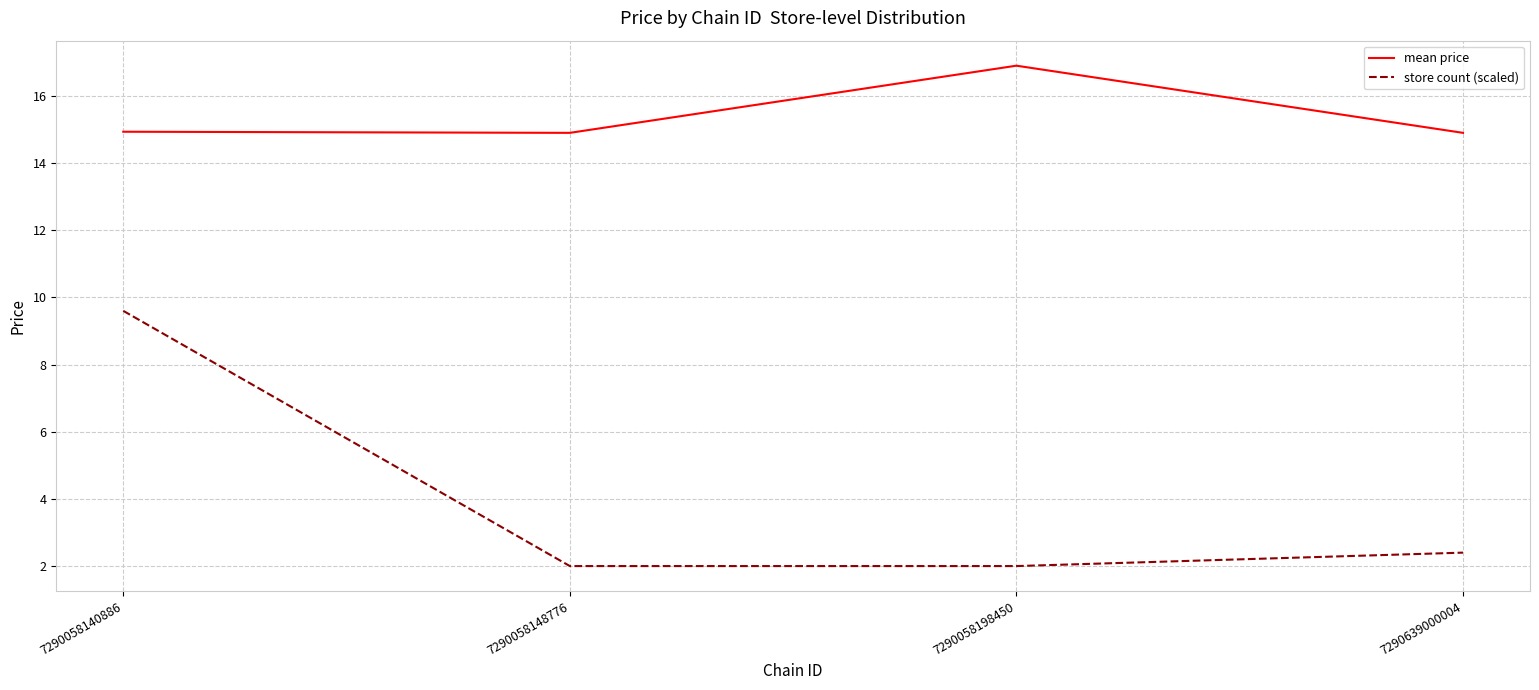

Reading right to left, list all the values displayed in this chart.

mean price: 7290639000004=14.9	7290058198450=16.9	7290058148776=14.9	7290058140886=14.9
store count (scaled): 7290639000004=2.4	7290058198450=2.0	7290058148776=2.0	7290058140886=9.6